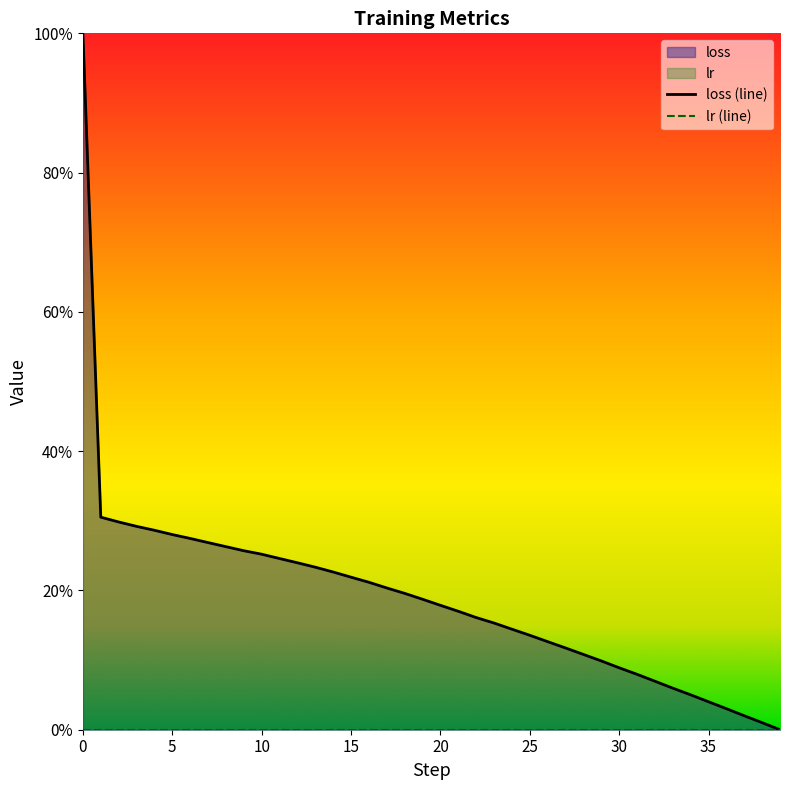

List the labels in order of value, smallest first.

39, 38, 37, 36, 35, 34, 33, 32, 31, 30, 29, 28, 27, 26, 25, 24, 23, 22, 21, 20, 19, 18, 17, 16, 15, 14, 13, 12, 11, 10, 9, 8, 7, 6, 5, 4, 3, 2, 1, 0